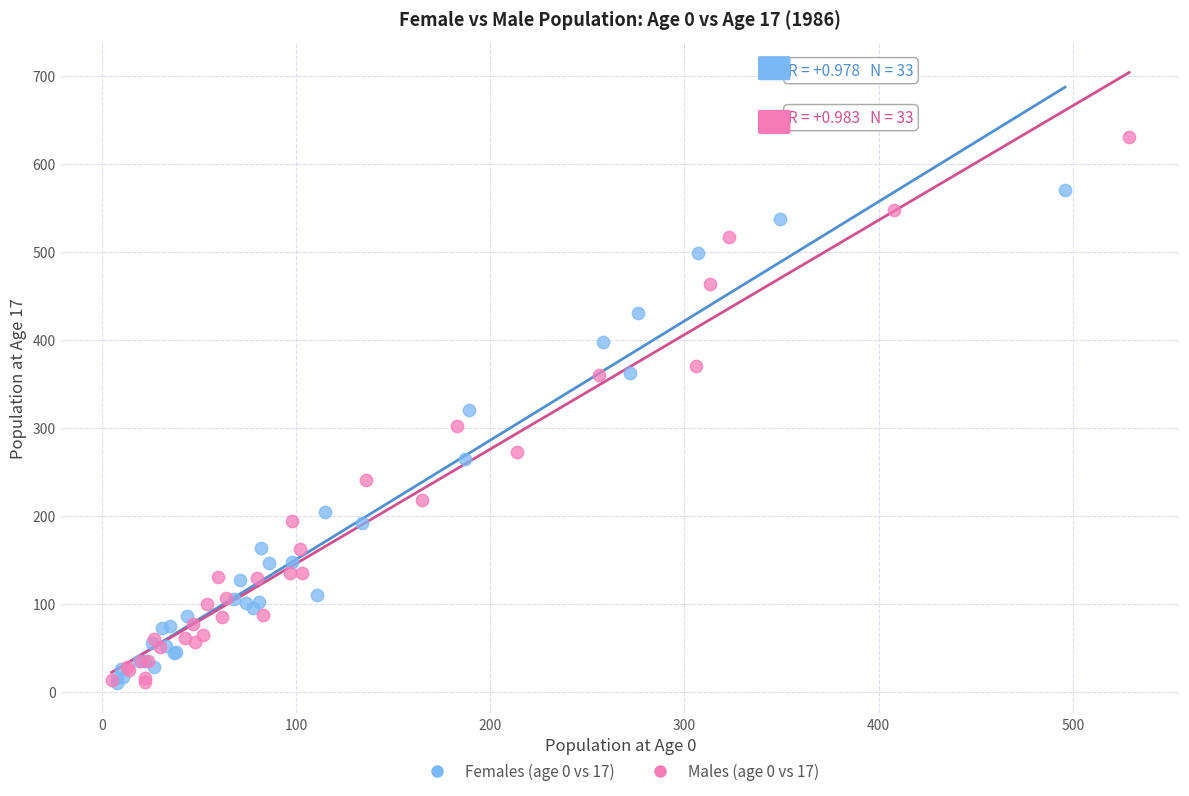

Which series contains the highest Y value?

Males (age 0 vs 17)